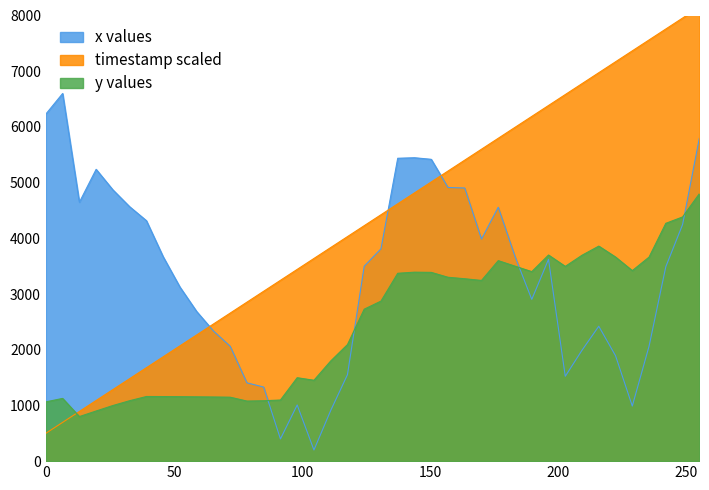

What is the highest value of the x values series?

6600.0